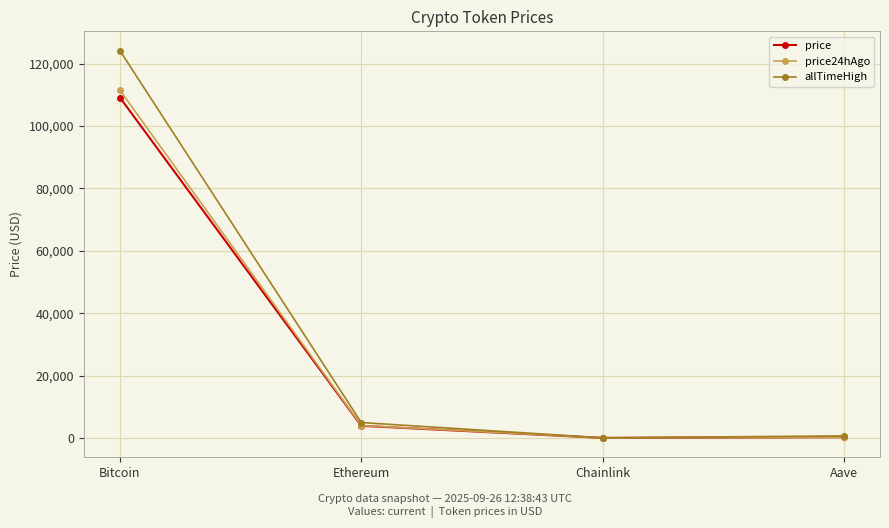

What are all the series names shown in the legend?

price, price24hAgo, allTimeHigh